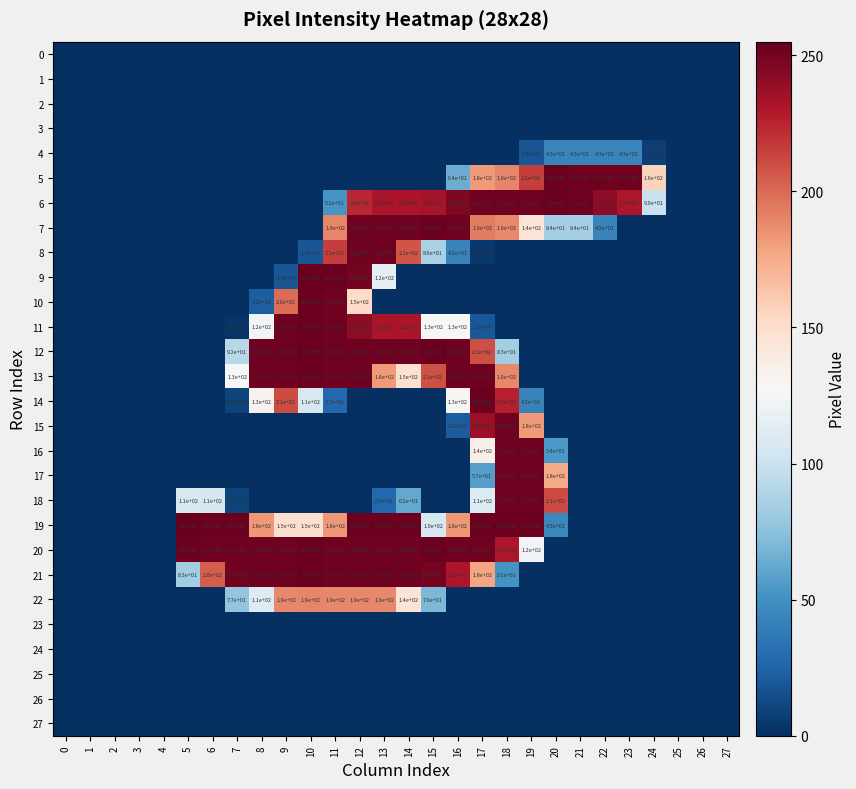

True or false: 10 has a value of 250 at 10.

True